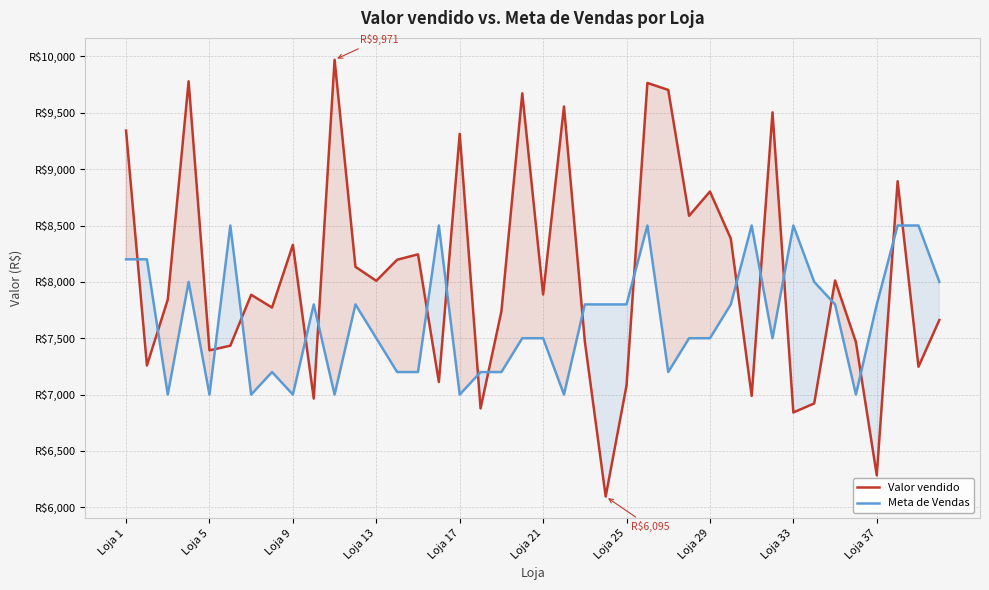

How many interior local peaks does the Valor vendido series have?

13